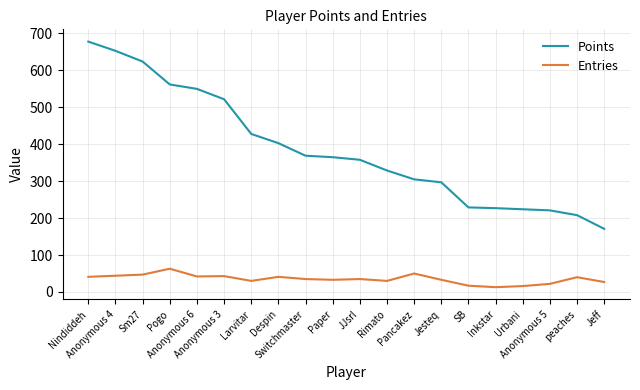

Is the value of Entries at Nindiddeh greater than the value of Points at JJsrl?

No